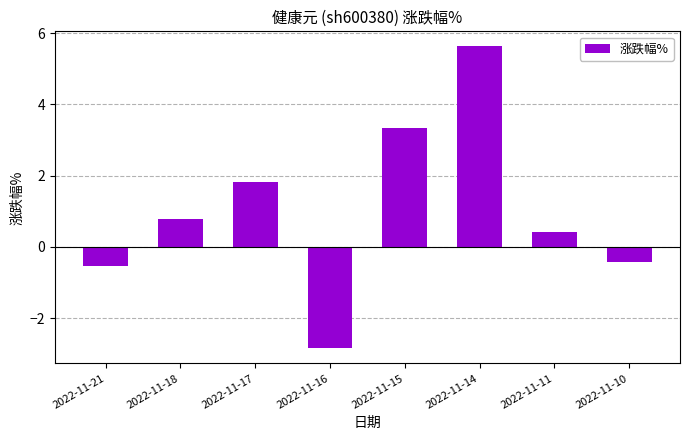

What is the maximum value shown in the chart?

5.6